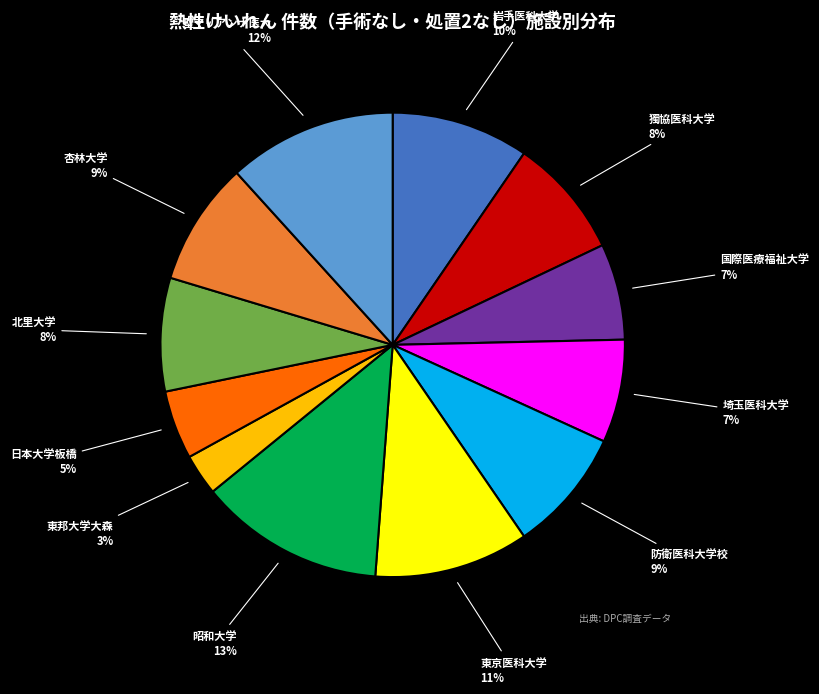

To the nearest percent, what is the difference between the largest and smallest slice percentages?

10%